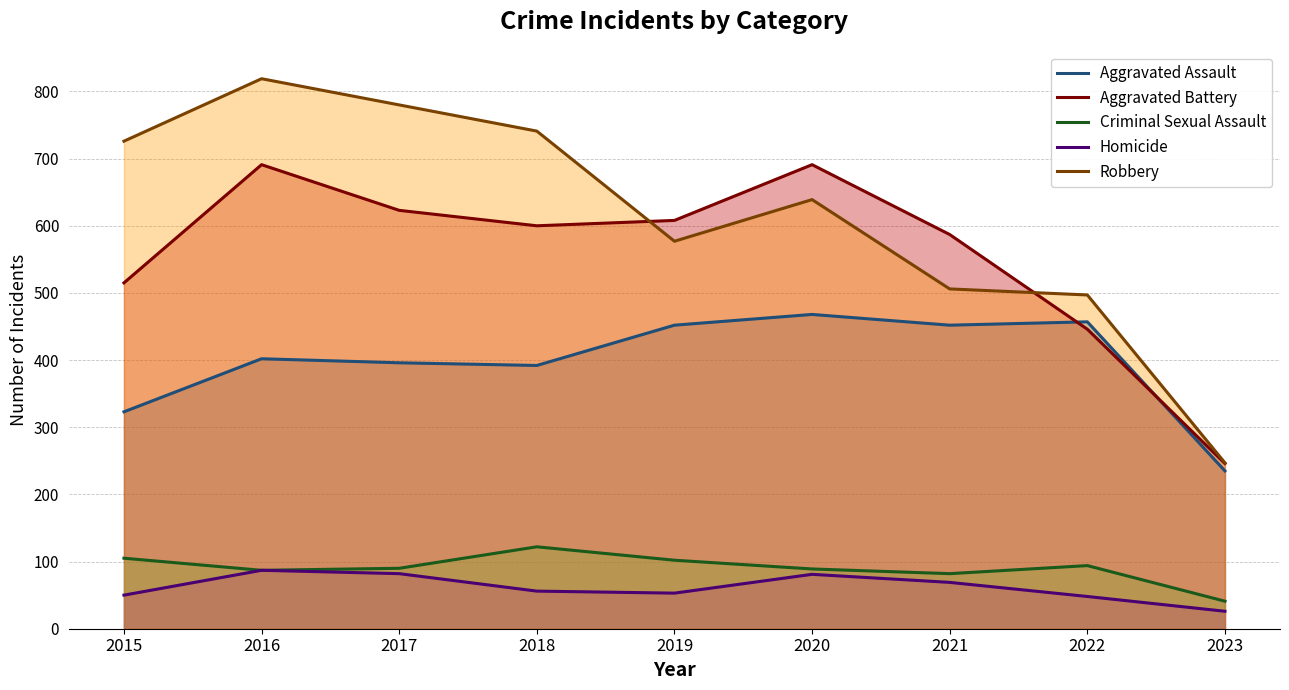

How many data points does each series have?

9